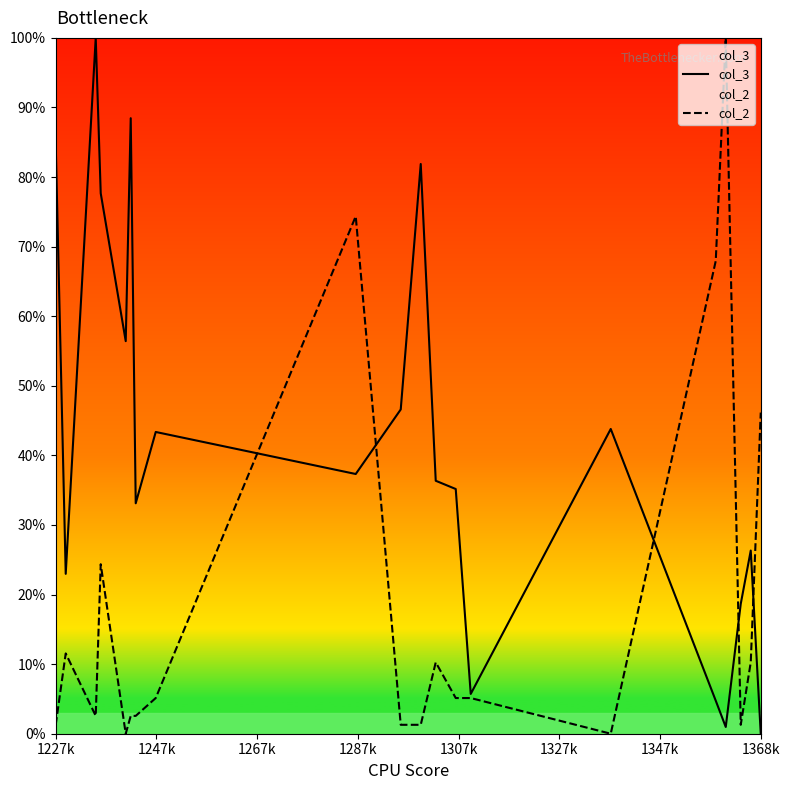

In col_3, how many points are higher than both neighbors (excluding endpoints)?

6